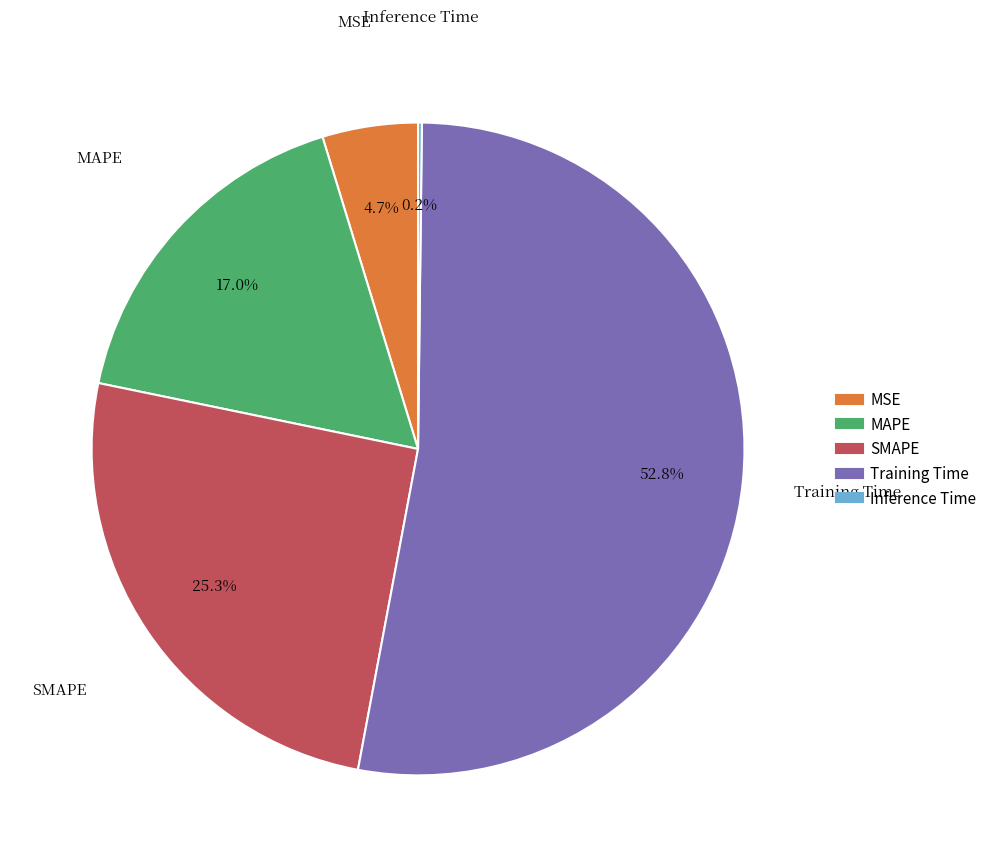

Which category accounts for the majority?

Training Time